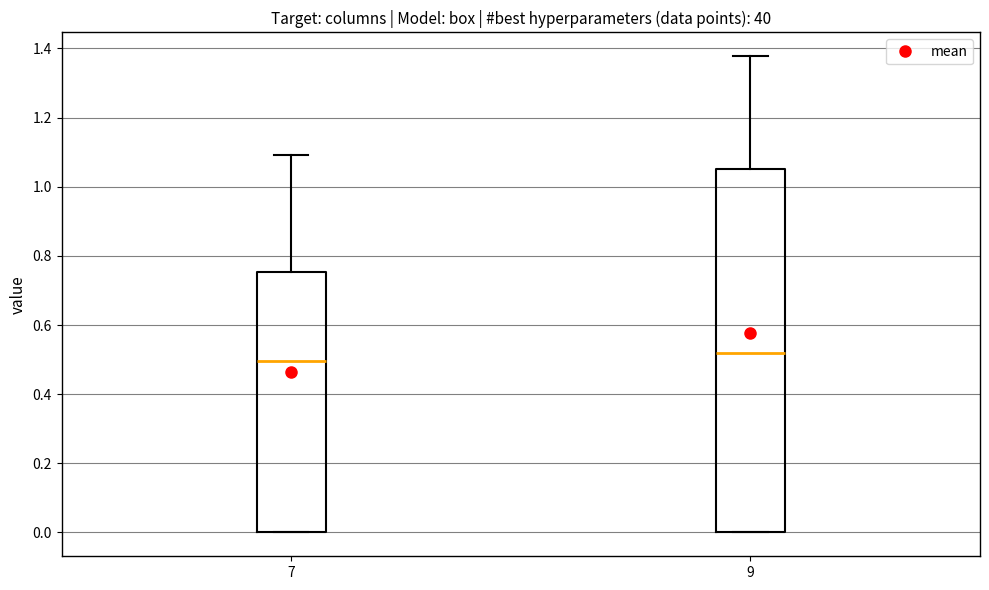

Comparing the boxes themselves (not the whiskers), which one is the tallest?

9